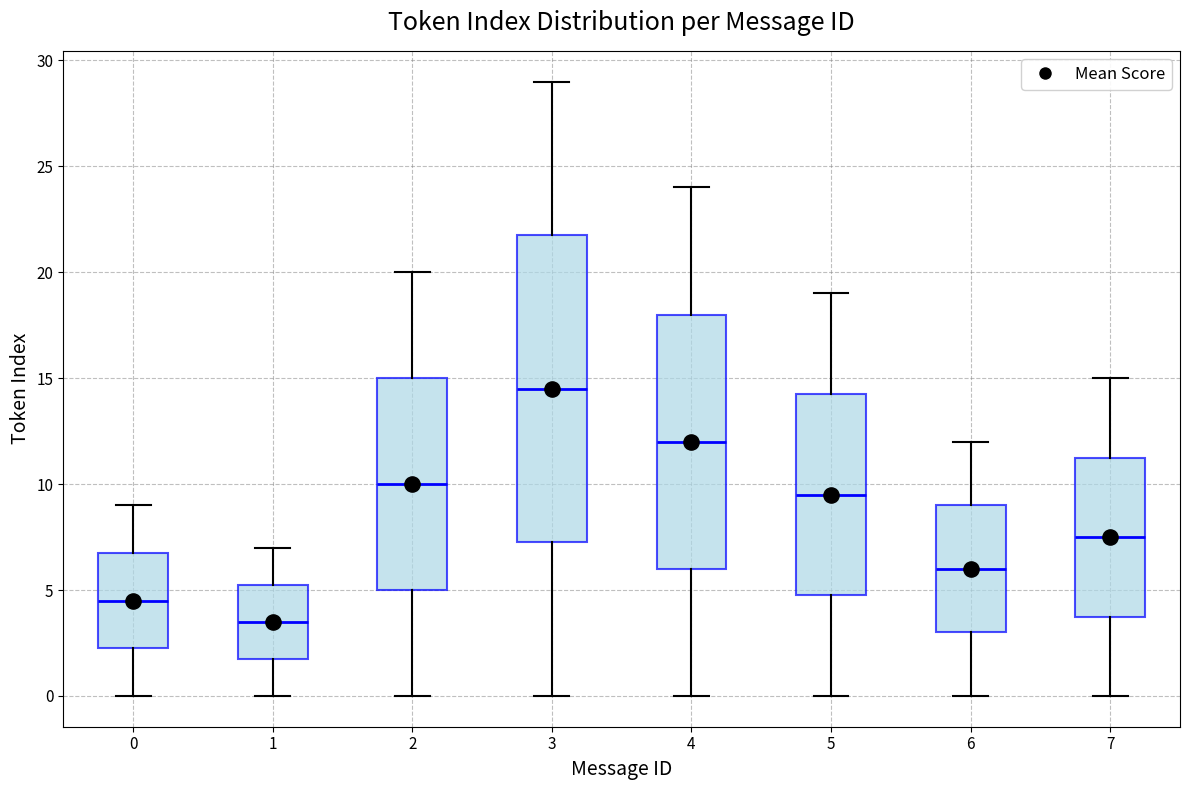

Reading left to right, read every box against the y-axis: the position of its median line, the range the box covers, and the ends of its whiskers. The values are not printed on the chart, so give them approximately, as read against the axis.

0: median 4.5, box 2.5 to 7.0, whiskers 0.0 to 9.0
1: median 3.5, box 2.0 to 5.5, whiskers 0.0 to 7.0
2: median 10.0, box 5.0 to 15.0, whiskers 0.0 to 20.0
3: median 14.5, box 7.5 to 22.0, whiskers 0.0 to 29.0
4: median 12.0, box 6.0 to 18.0, whiskers 0.0 to 24.0
5: median 9.5, box 5.0 to 14.5, whiskers 0.0 to 19.0
6: median 6.0, box 3.0 to 9.0, whiskers 0.0 to 12.0
7: median 7.5, box 4.0 to 11.5, whiskers 0.0 to 15.0